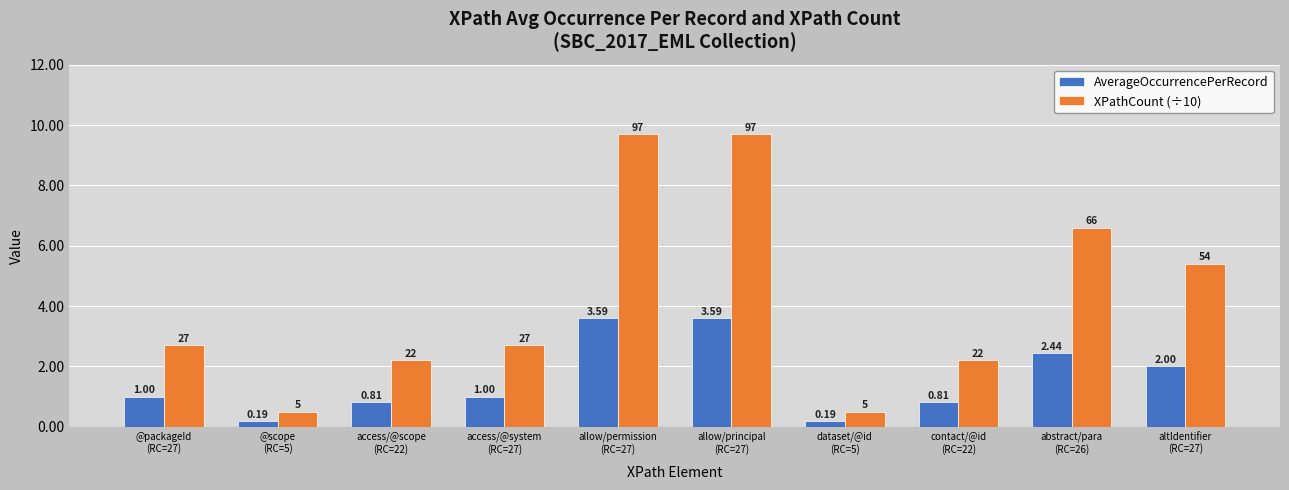

At which label does XPathCount (÷10) first exceed 2?

@packageId
(RC=27)